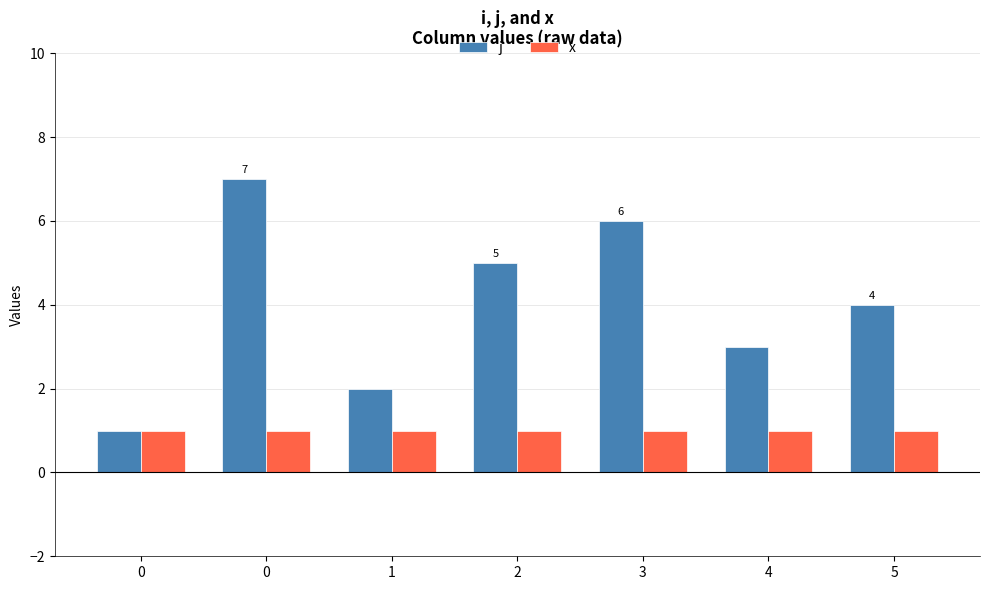

How many data points does each series have?

7